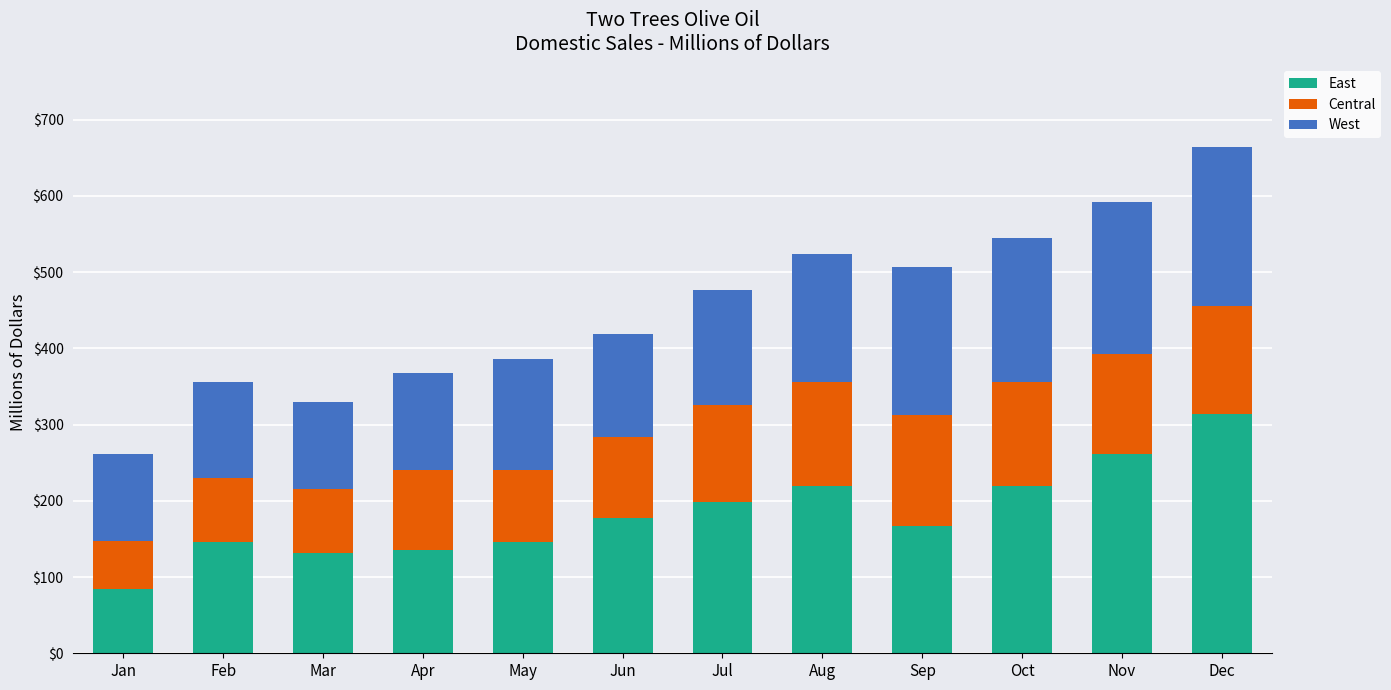

What is the sum of all East values?

2203